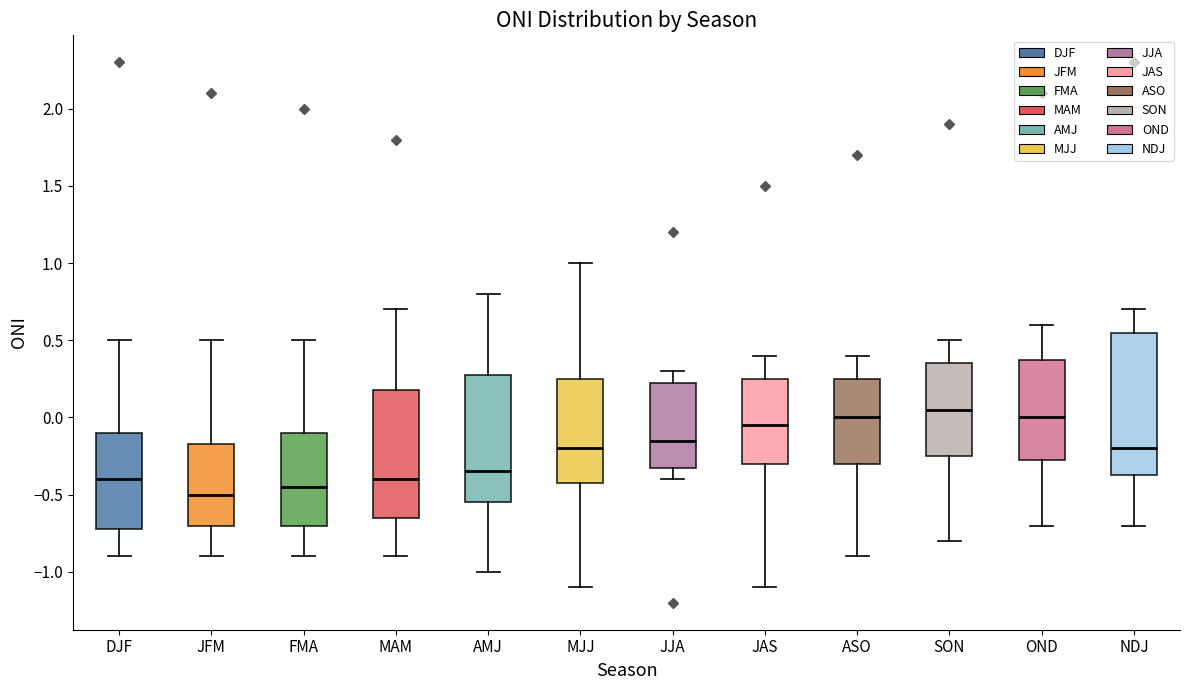

Where does the upper whisker of the box for FMA end on the y-axis? The values are not printed on the chart, so give them approximately, as read against the axis.

0.50